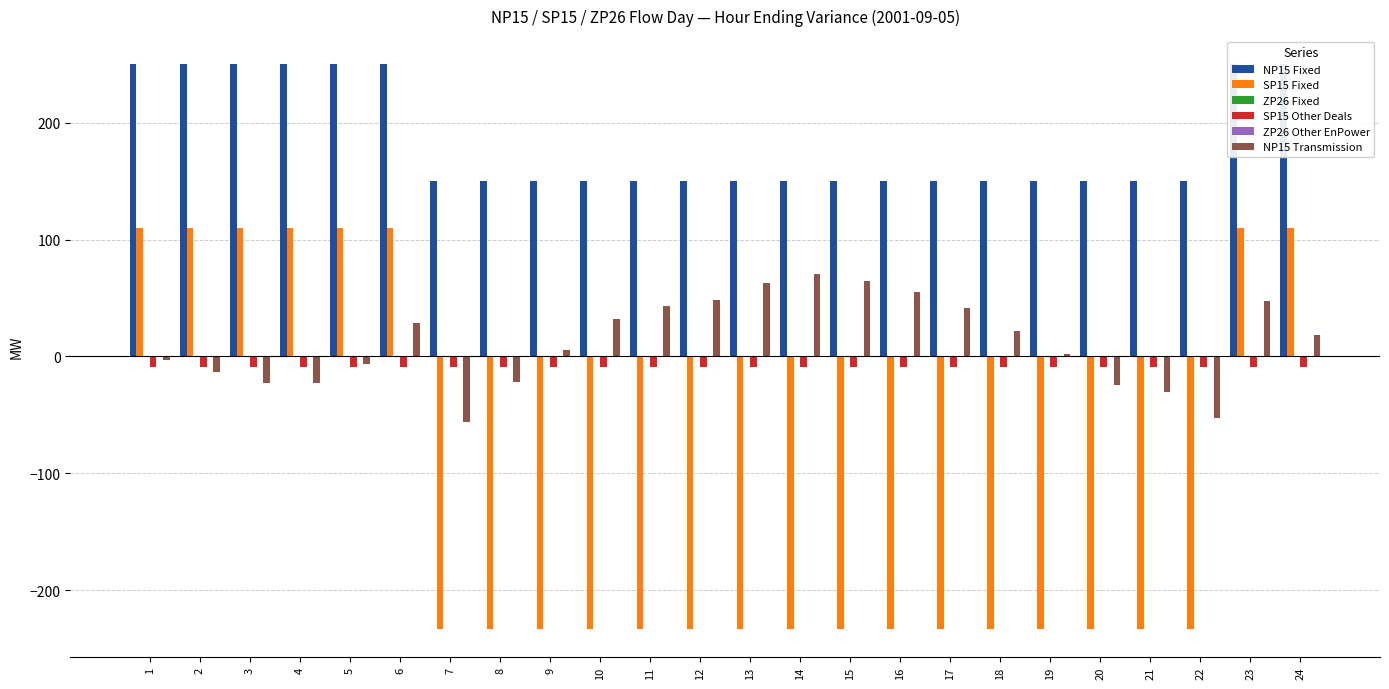

Does the chart contain stacked bars?

No